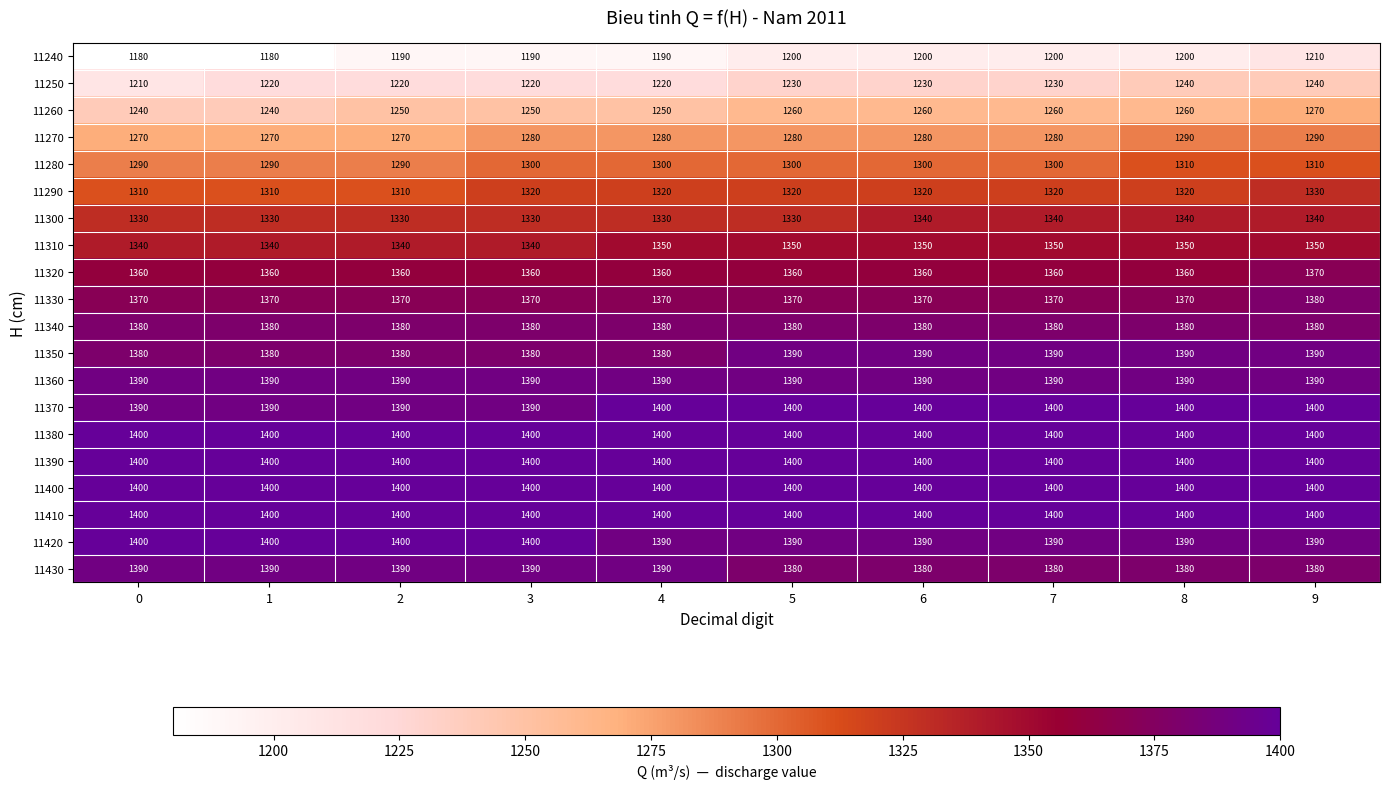

What is the difference between the highest and lowest values at 2?

210